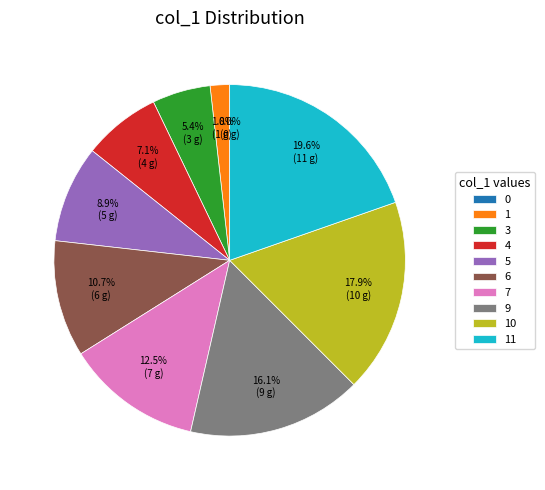

Does 5 represent more than half of the total?

No